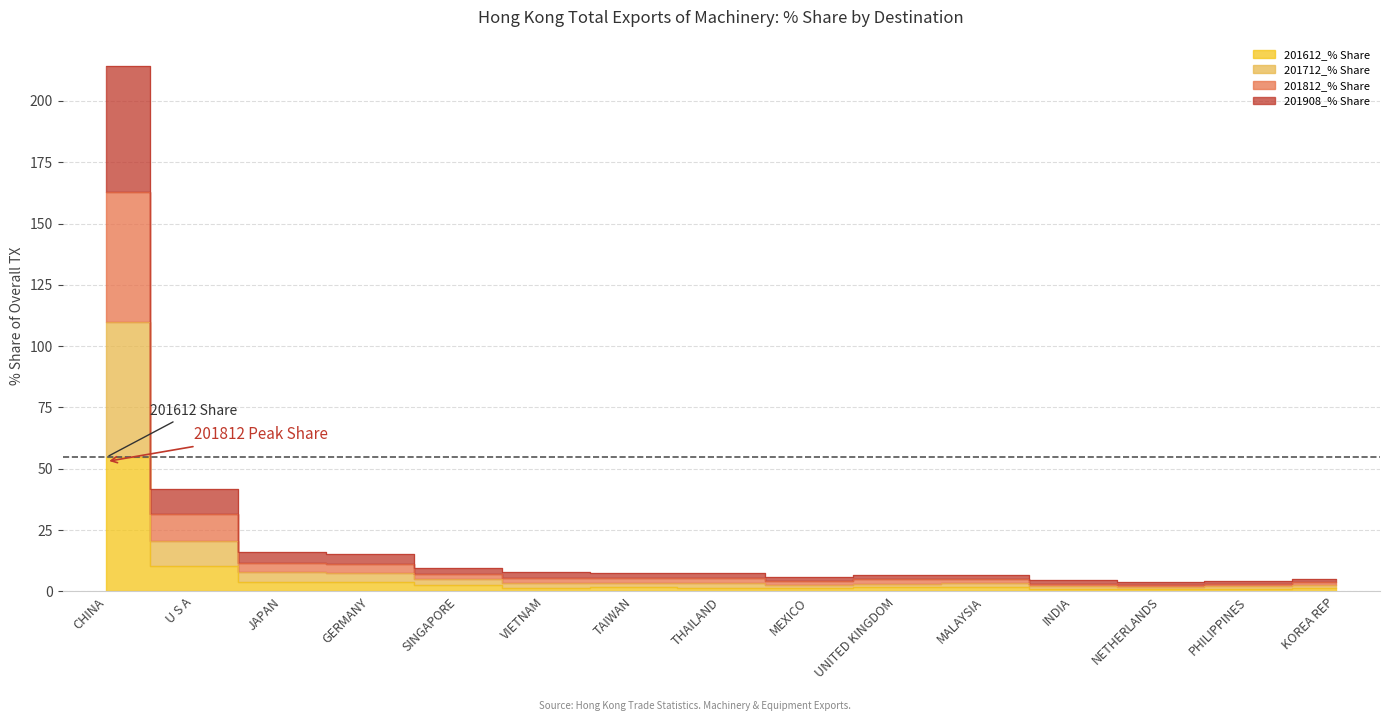

The 201712_% Share series shows 11.4 at GERMANY. True or false?

True